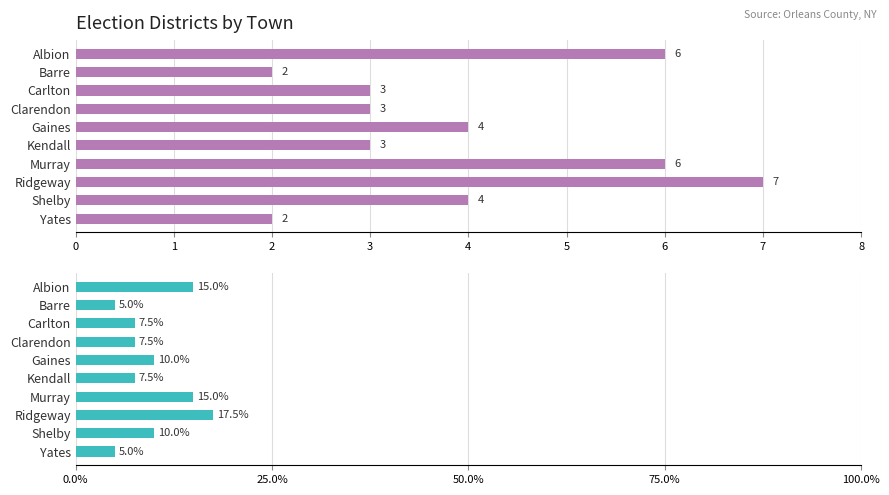

What is the value of the Number of Election Districts bar at the 3rd from the left?

3.0